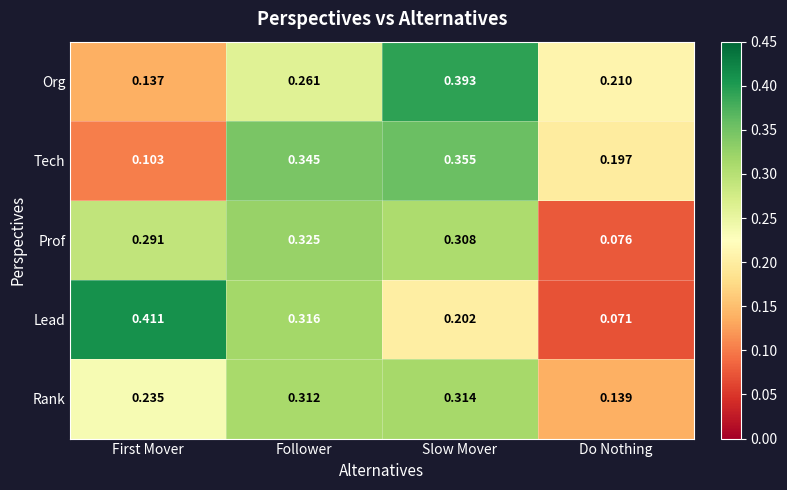

Where is Rank nearest to the value 0?

Do Nothing